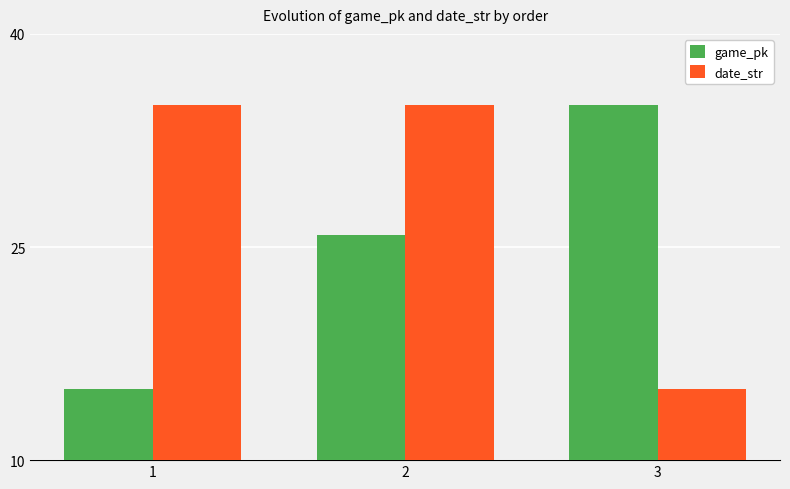

True or false: date_str has a value of 62.0 at 1.

False